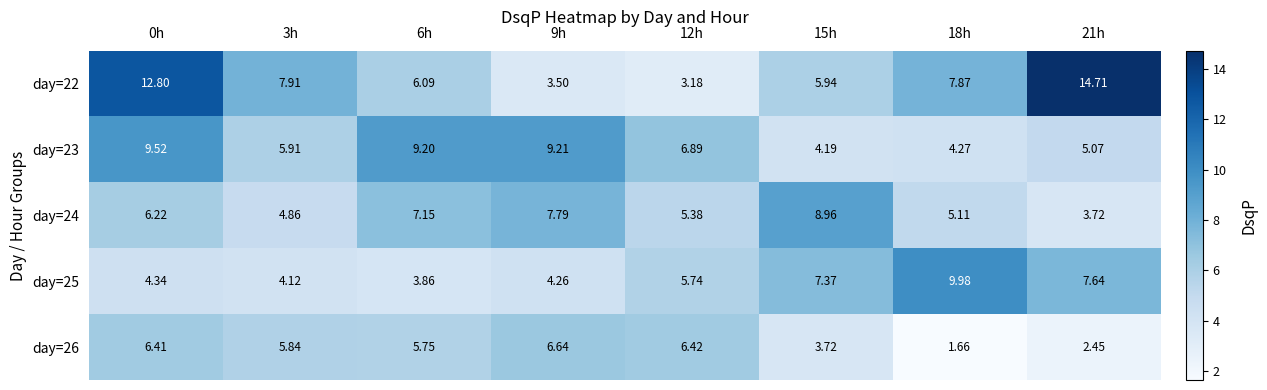

Rank the series by their maximum value, from lowest to highest.

day=26, day=24, day=23, day=25, day=22